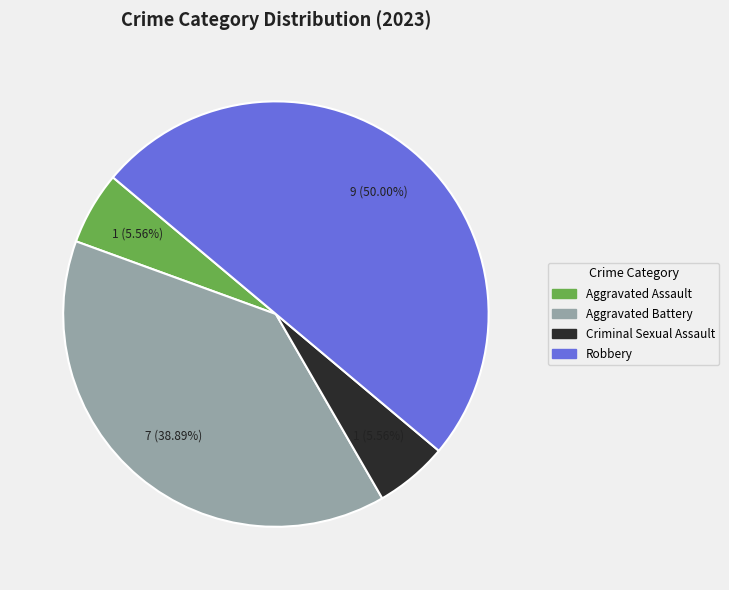

How many slices are in this pie chart?

4